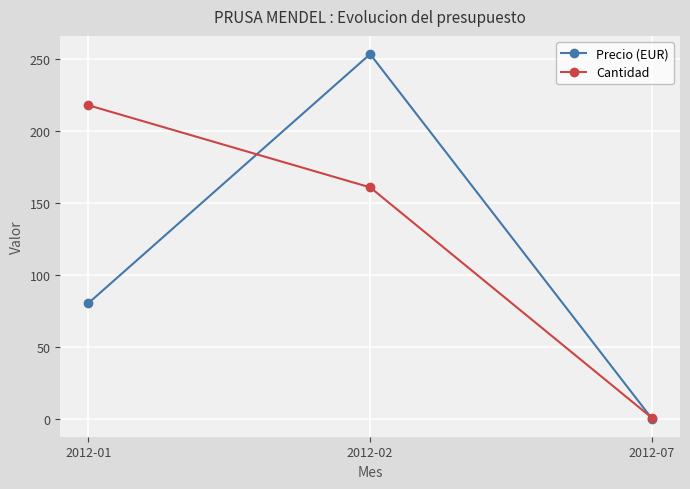

The value of Precio (EUR) at 2012-01 is 80.6. True or false?

True